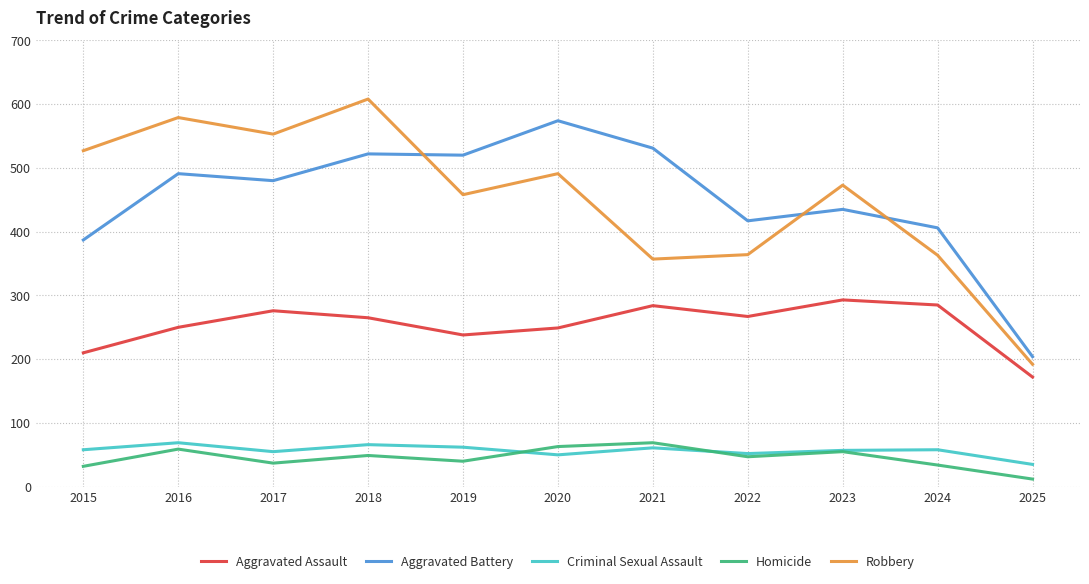

Which series changed the most between 2015 and 2017?

Aggravated Battery